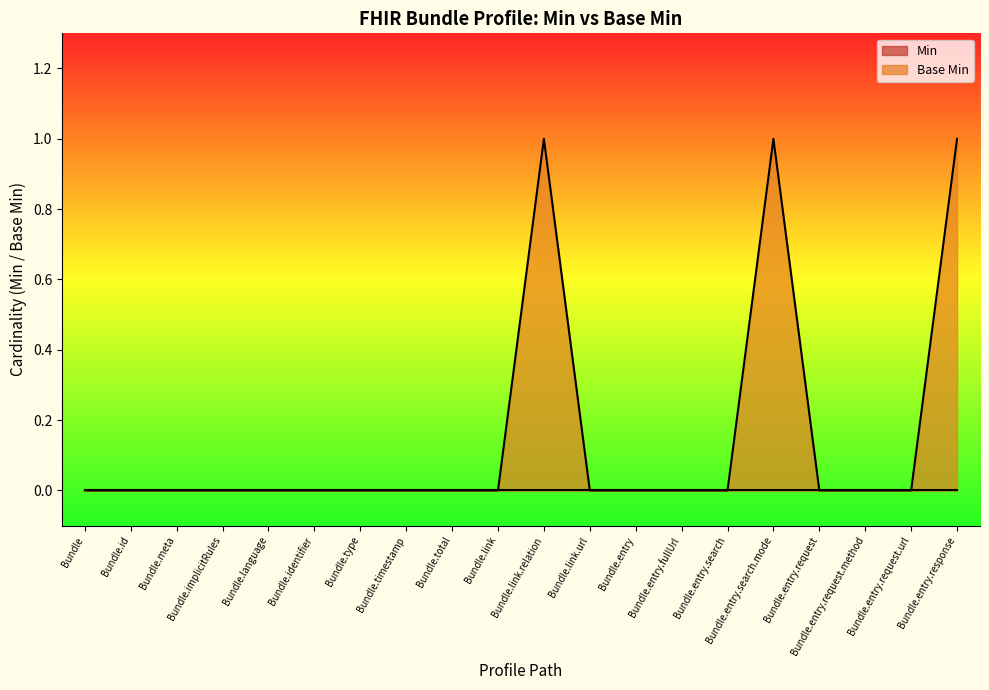

Which category has the highest value across all series?

Bundle.link.relation